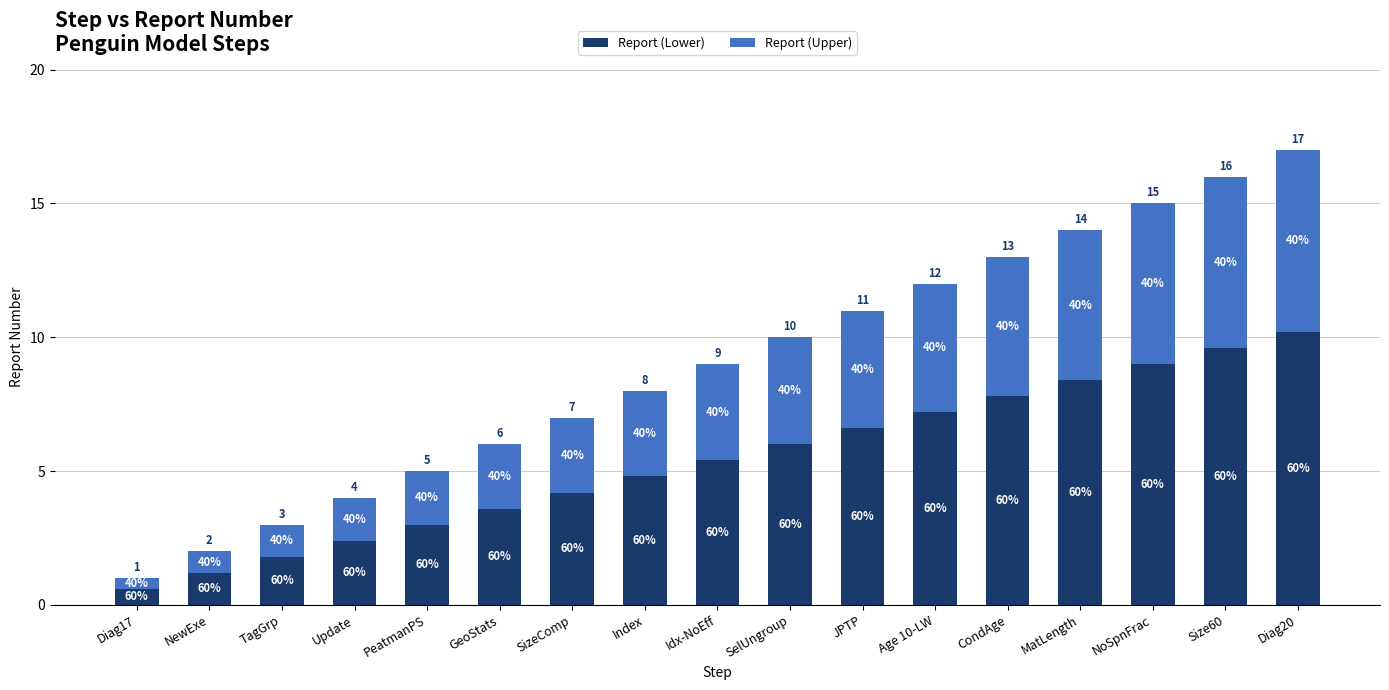

What position from the left is CondAge?

13